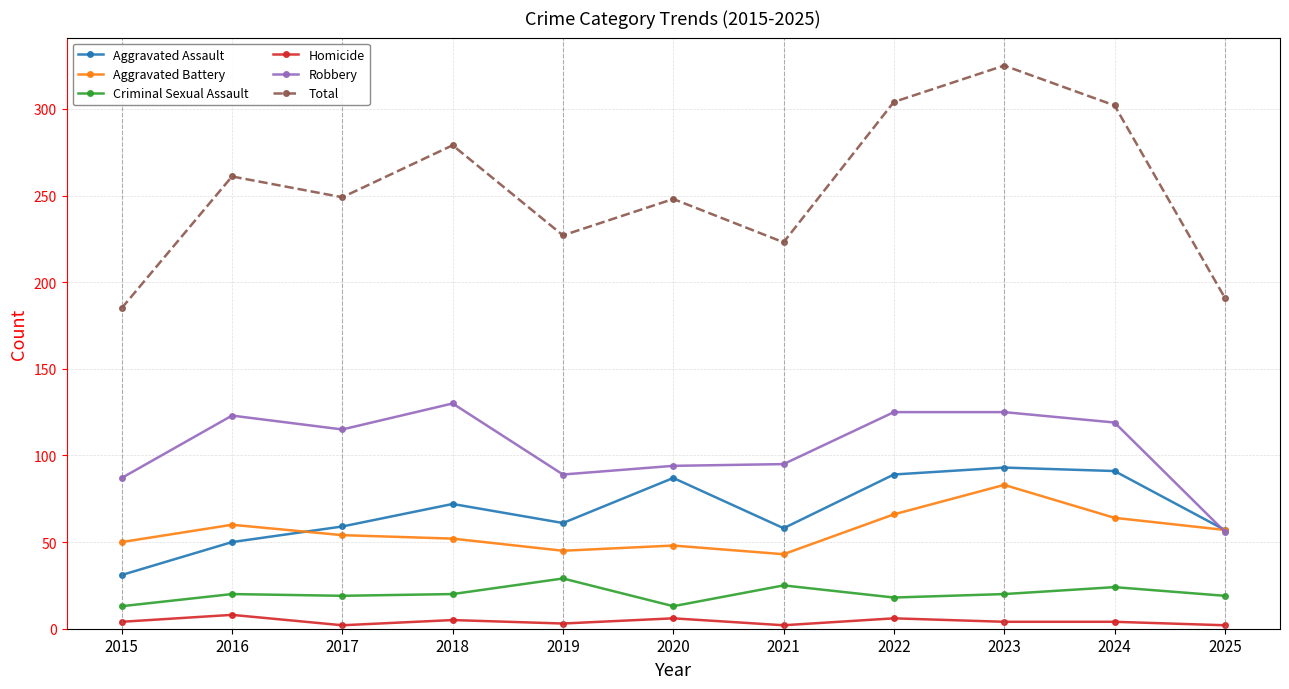

Rank the series at 2019 from highest to lowest value.

Total, Robbery, Aggravated Assault, Aggravated Battery, Criminal Sexual Assault, Homicide